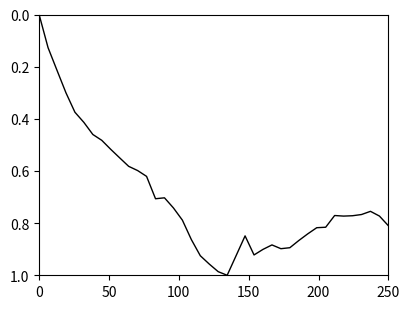

How many lines are shown in the chart?

1